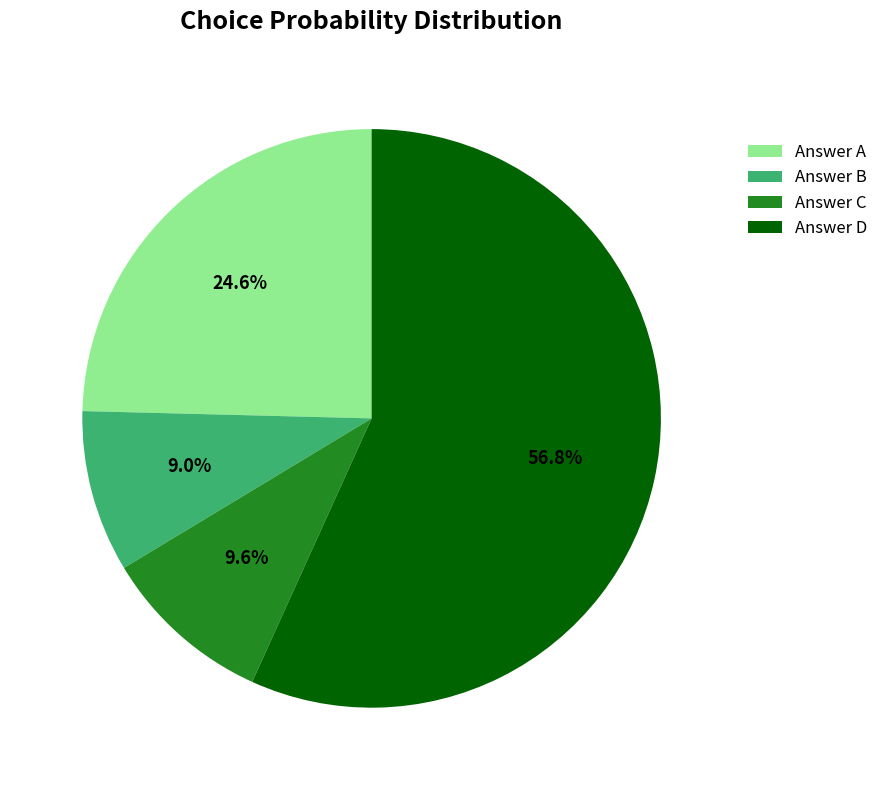

Is there a majority slice in this chart?

Yes